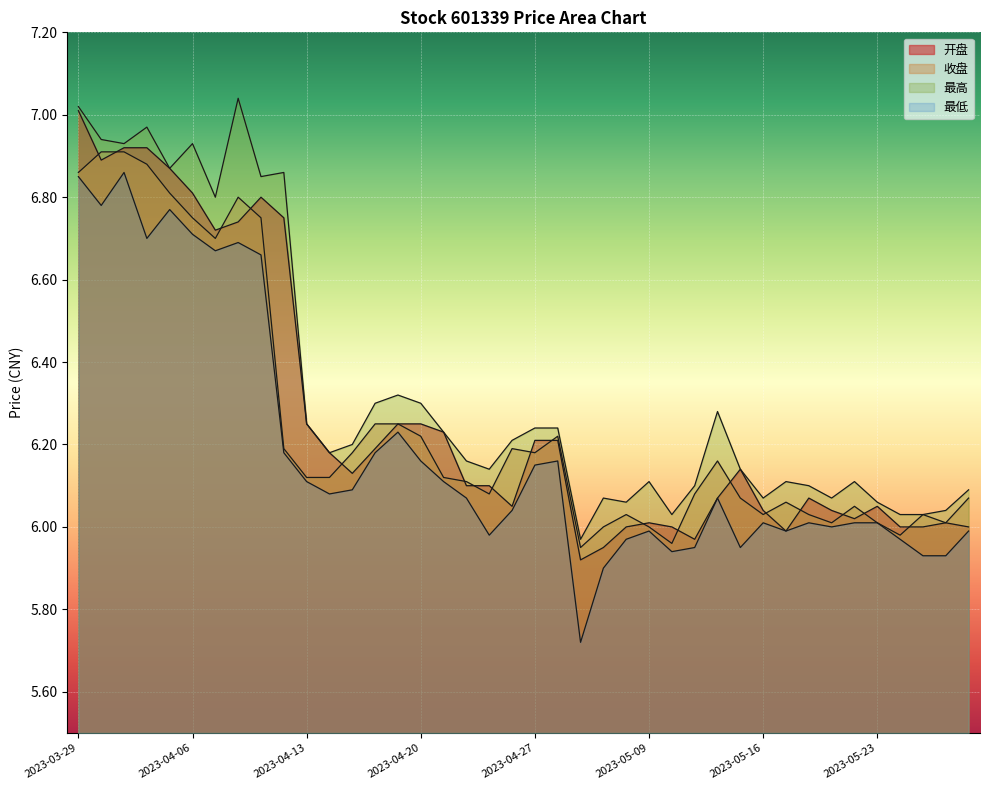

True or false: 开盘 and 最低 intersect in this chart.

False